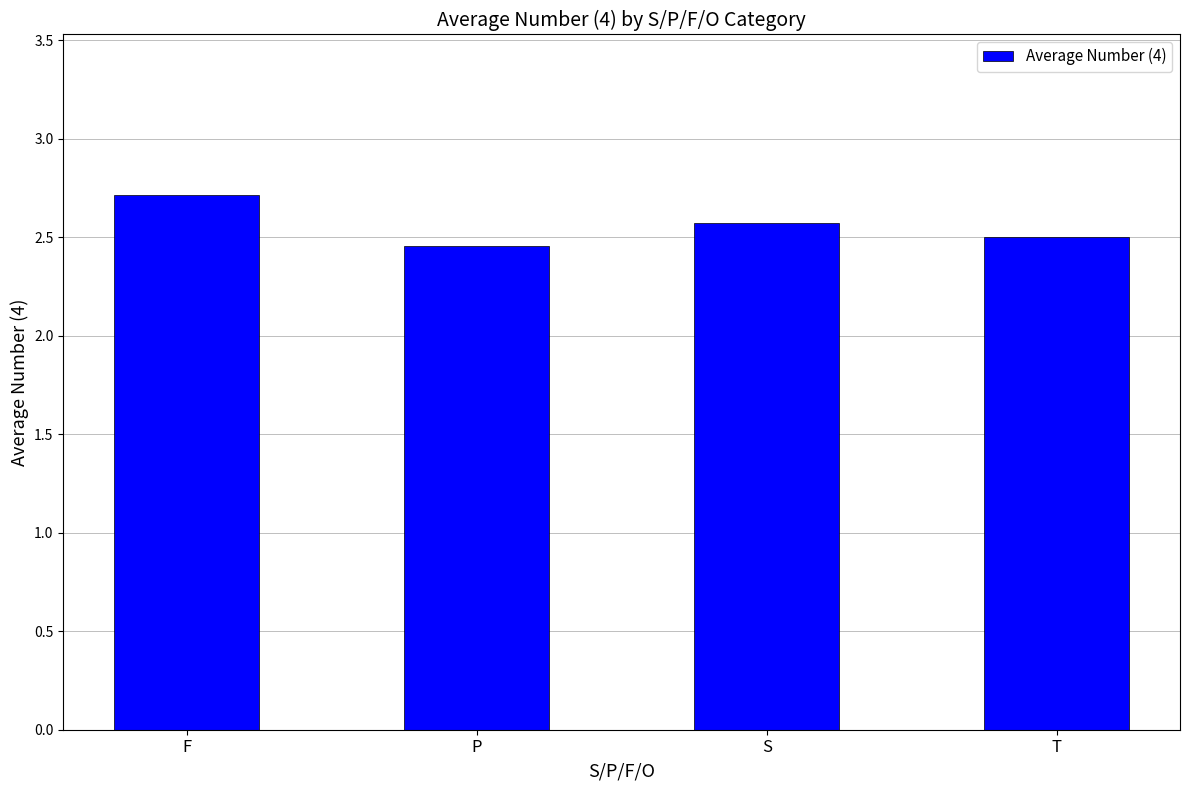

What is the average value?

2.6